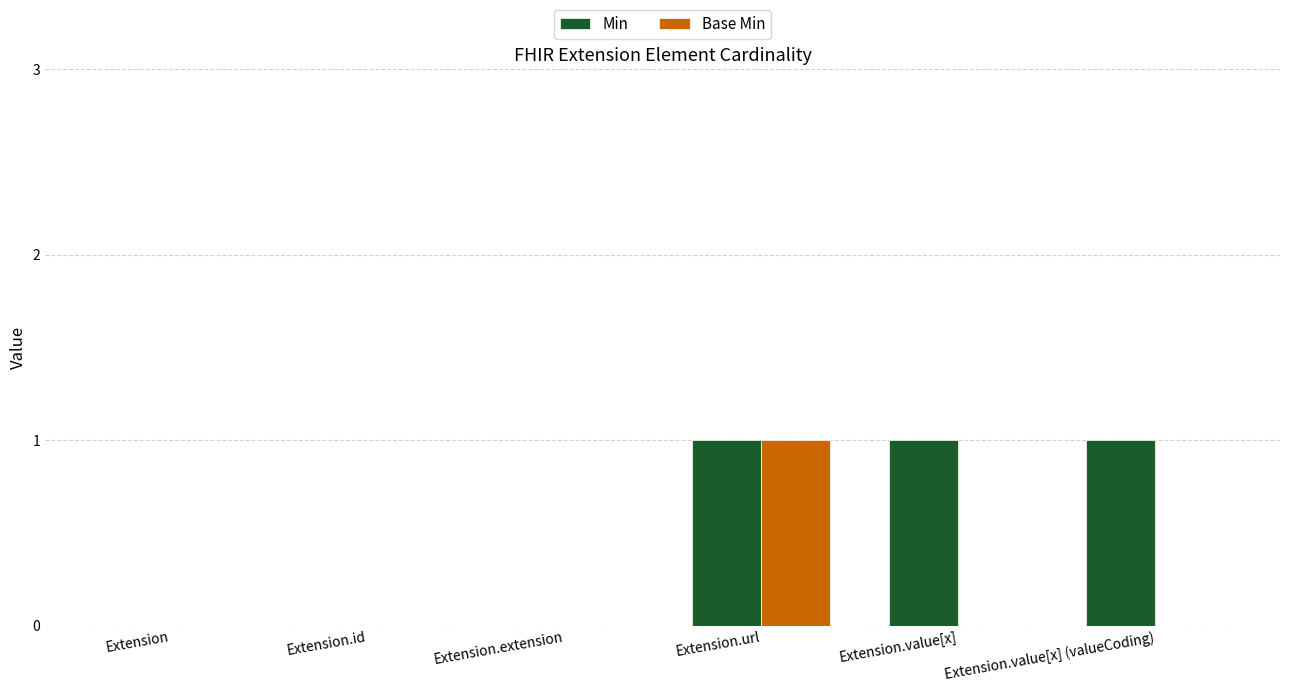

What is the spread (max minus min) of values at Extension.value[x]?

1